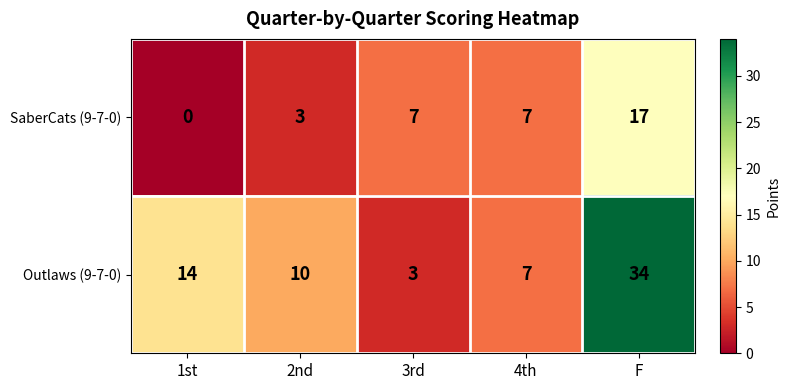

What is the maximum value shown in the chart?

34